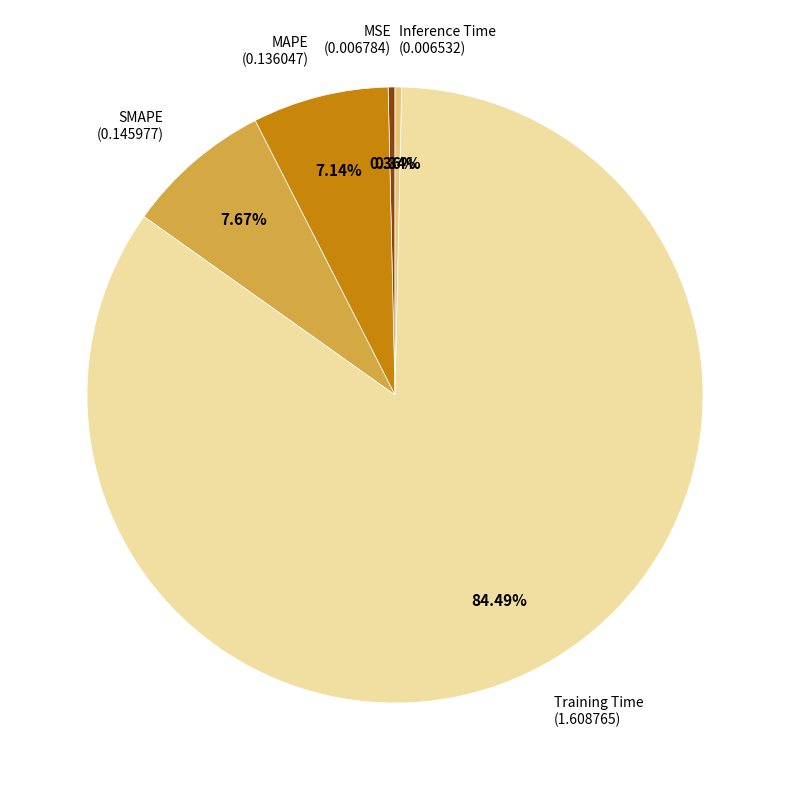

Is there a majority slice in this chart?

Yes